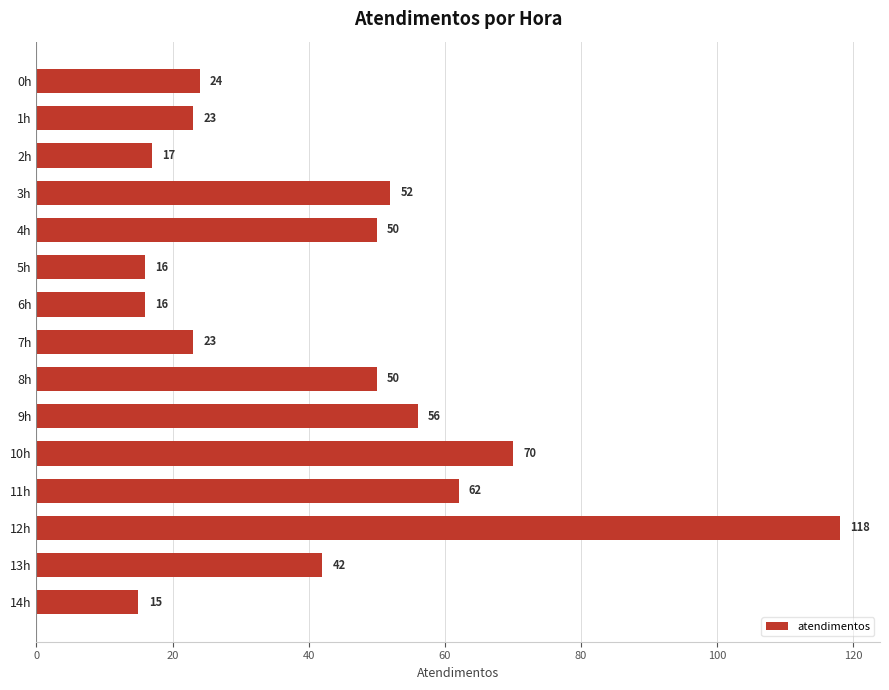

Which has a higher value, 10h or 4h?

10h